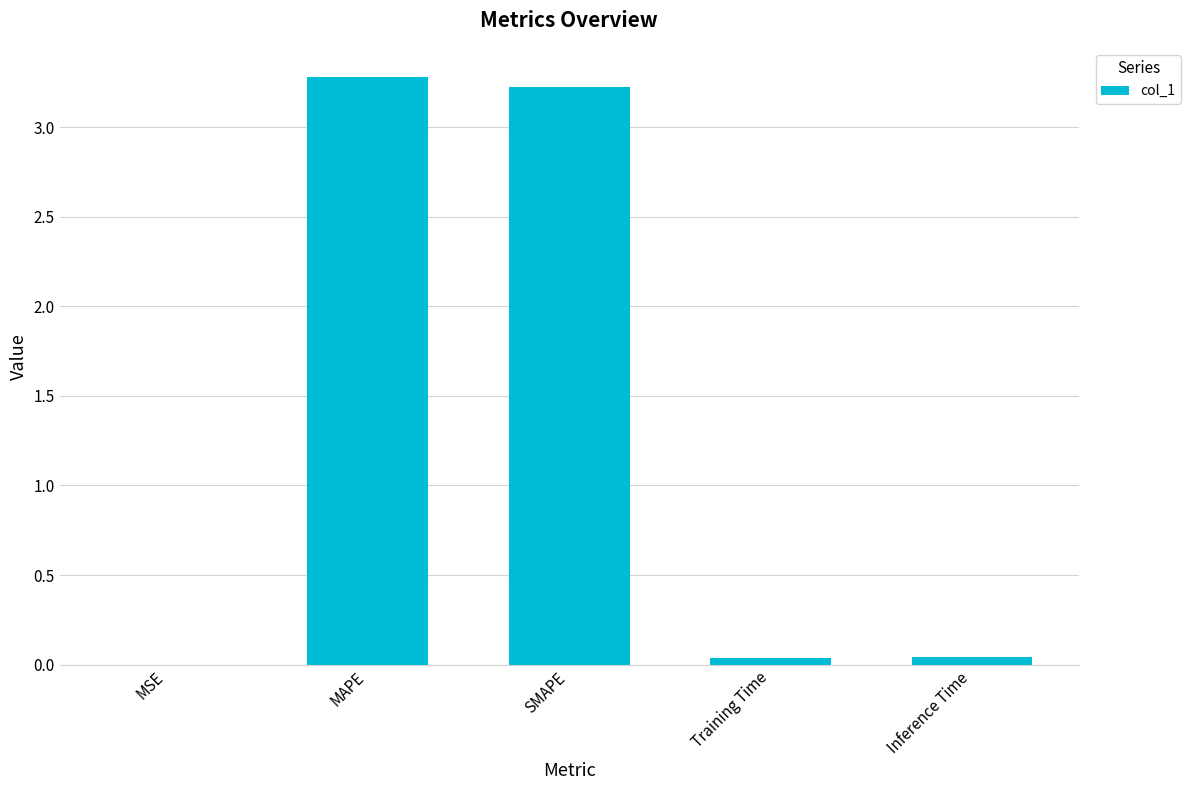

Is it true that the value at Training Time is 0.0?

True